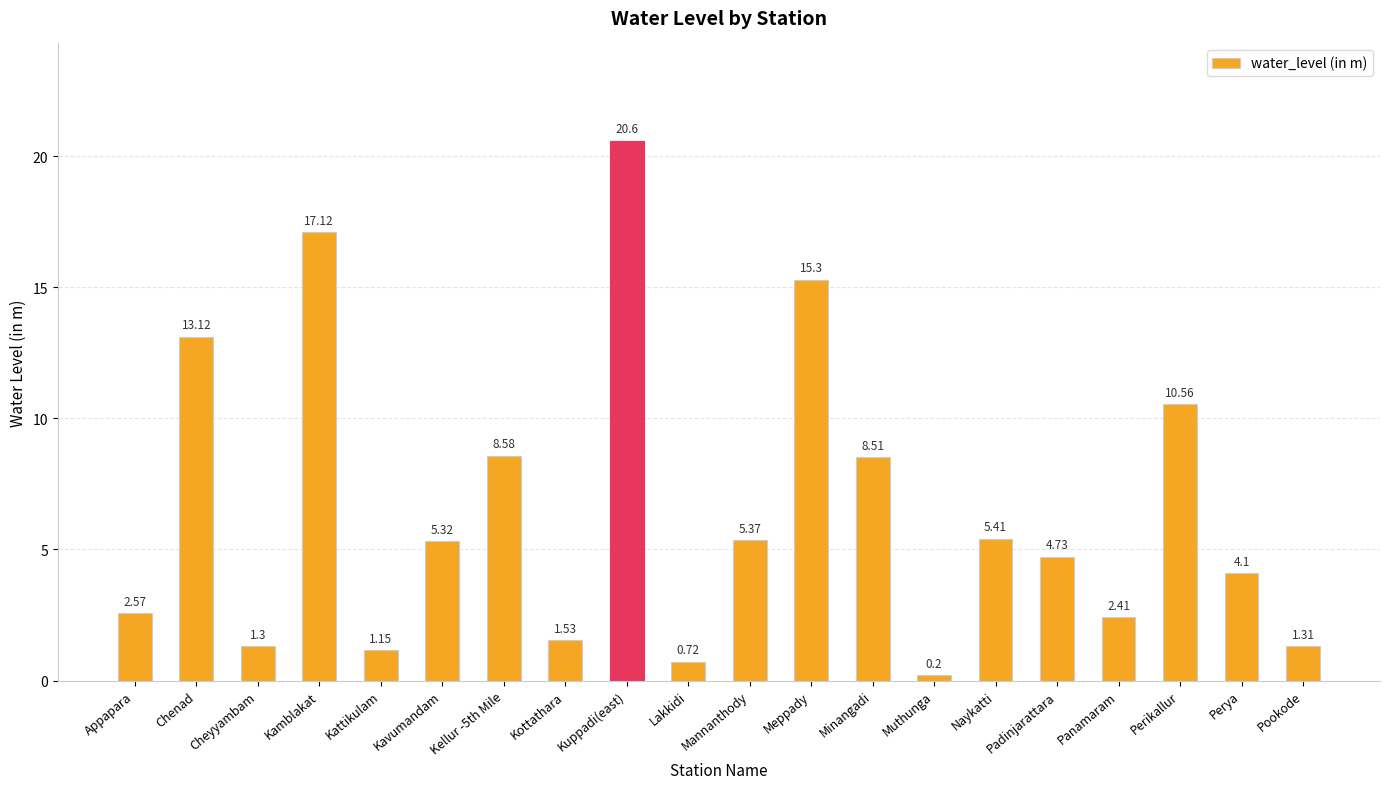

Approximately how many times larger is the value at Lakkidi compared to Minangadi?

0.1